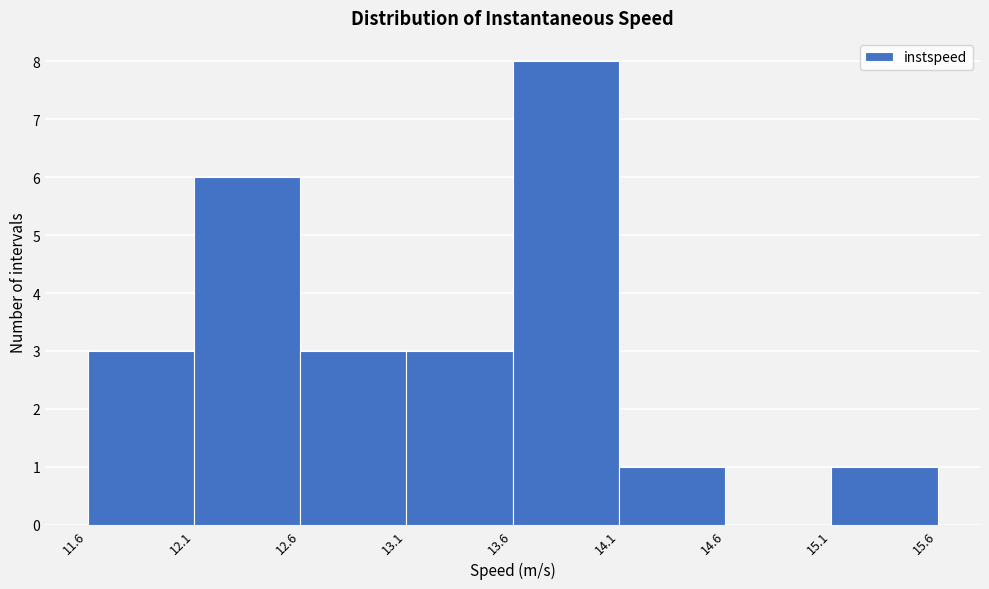

Reading left to right, transcribe this chart: for each bar, give the range it covers on the x-axis and its height. The values are not printed on the chart, so give them approximately, as read against the axis.

11.6 to 12.1: 3
12.1 to 12.6: 6
12.6 to 13.1: 3
13.1 to 13.6: 3
13.6 to 14.1: 8
14.1 to 14.6: 1
14.6 to 15.1: 0
15.1 to 15.6: 1